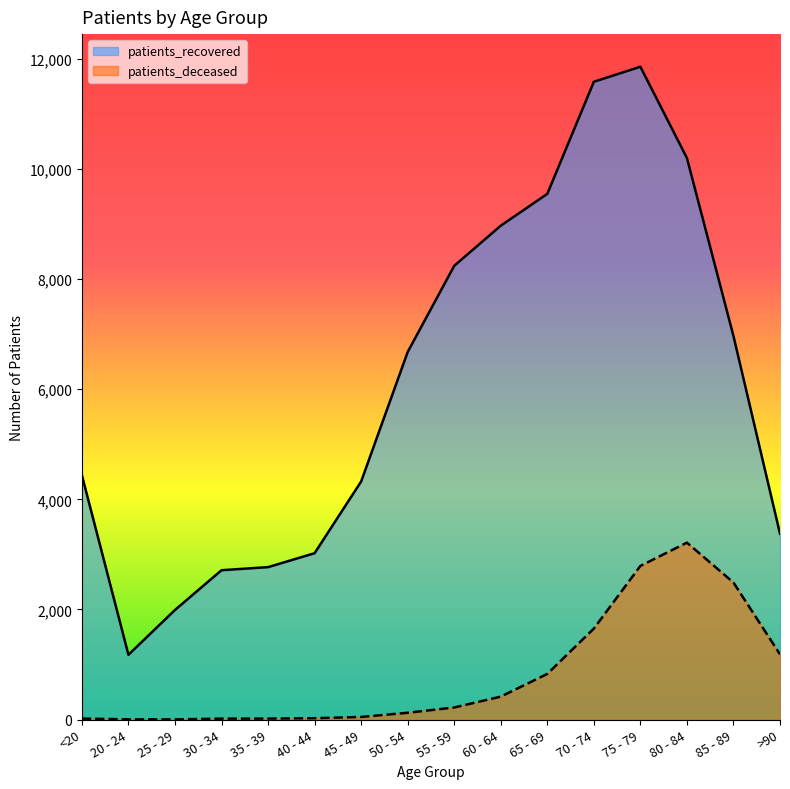

What is the difference between the second highest and minimum values in the patients_deceased series?

2787